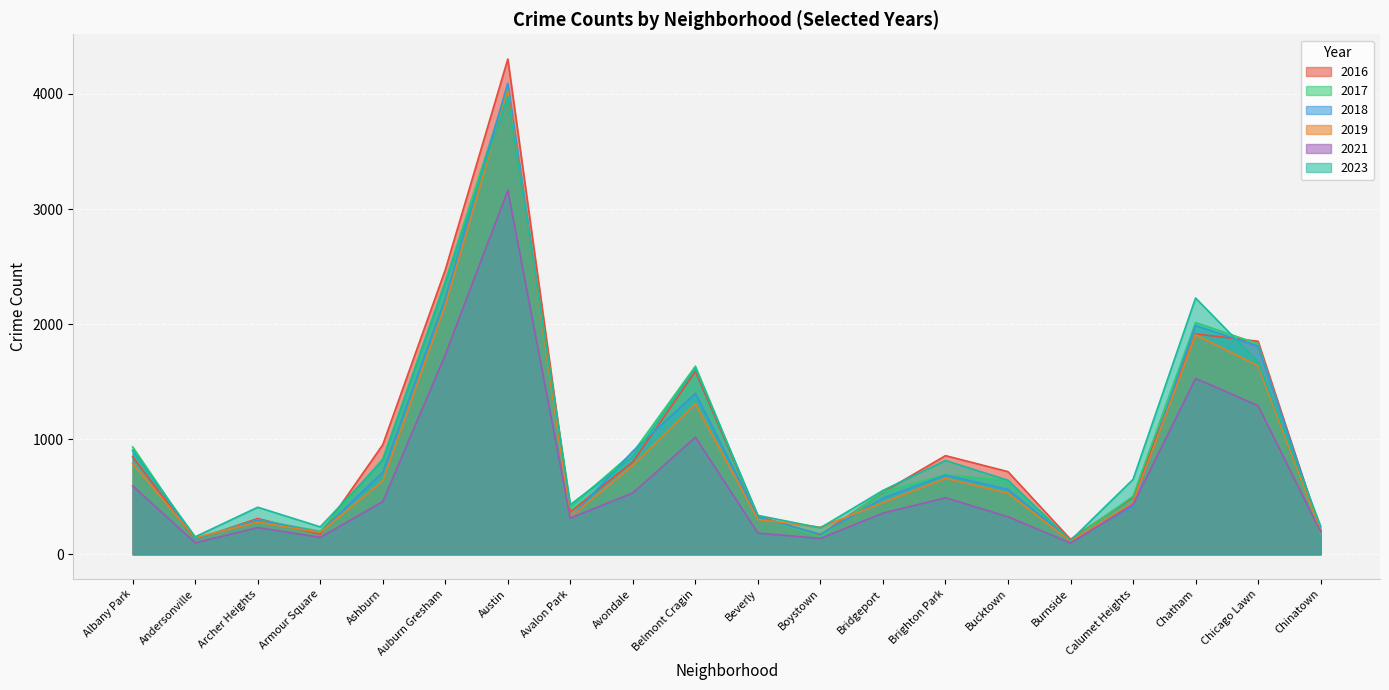

Reading left to right, extract all data points from this chart.

2021: 594	100	232	147	458	1734	3162	315	533	1017	184	138	358	491	326	98	432	1528	1291	196
2023: 898	152	409	238	816	2358	3978	431	848	1616	338	230	555	815	643	120	651	2227	1670	244
2017: 933	132	300	200	830	2374	4060	413	883	1634	326	152	543	691	641	118	504	2014	1829	174
2016: 847	128	311	174	952	2472	4303	368	804	1590	332	168	540	857	718	130	495	1915	1851	197
2019: 788	144	280	190	638	2164	4025	324	772	1308	303	235	449	660	531	113	447	1907	1637	205
2018: 905	135	295	192	714	2224	4093	315	896	1398	323	174	488	688	563	124	414	1987	1809	212